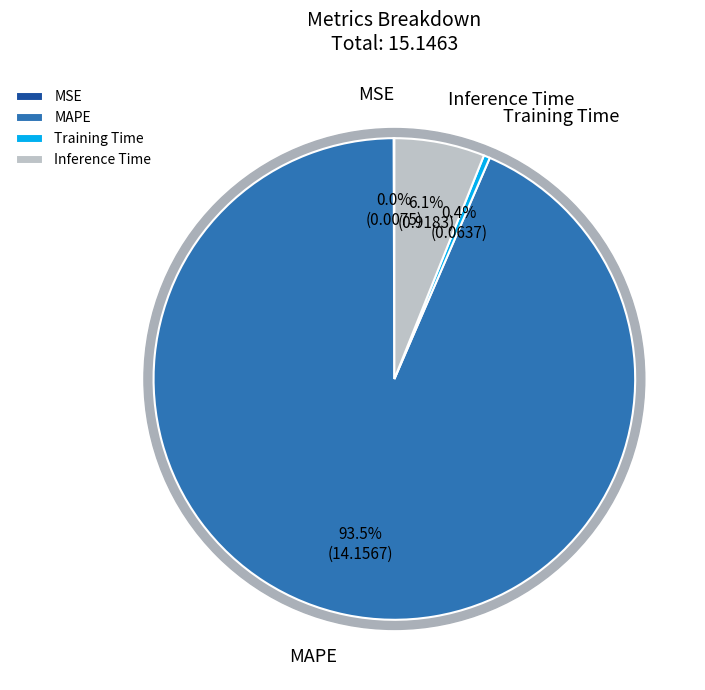

Is there any slice that represents more than half of the pie?

Yes